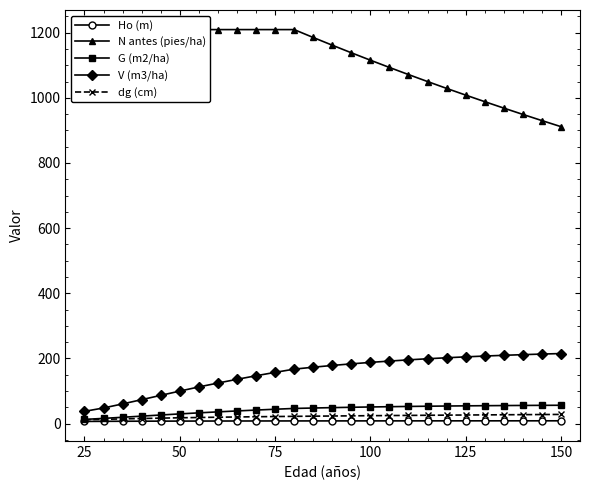

True or false: dg (cm) has more than 0 points higher than both neighbors.

False